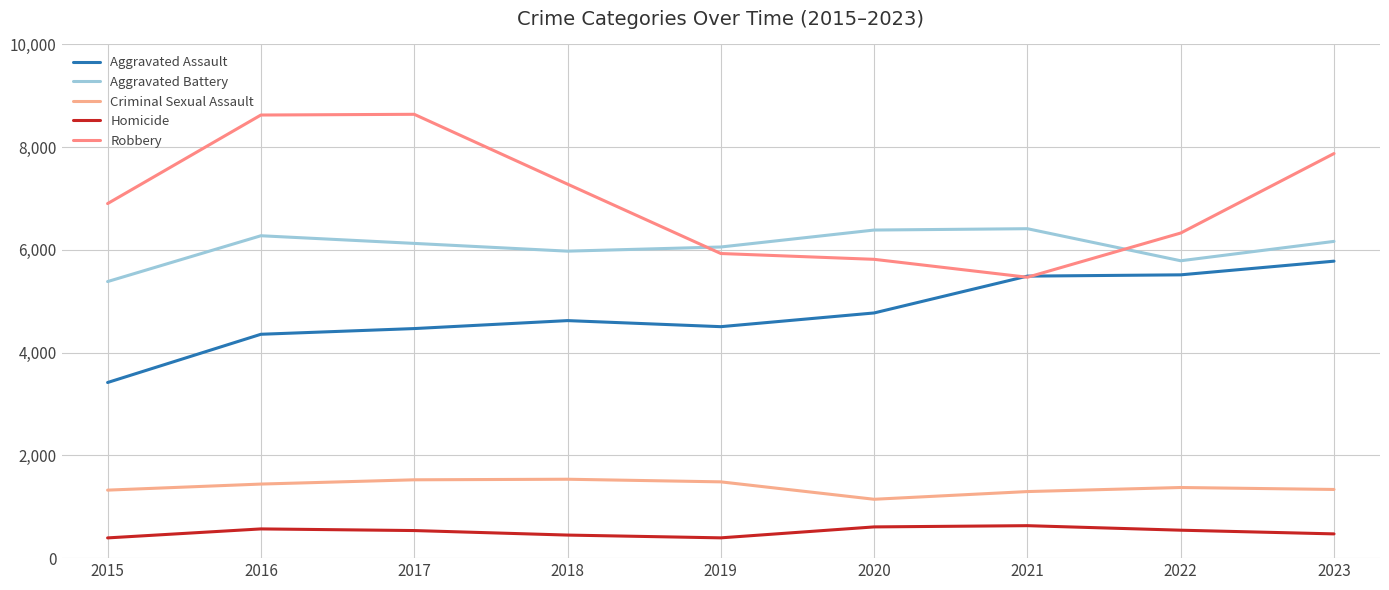

How many lines are shown in the chart?

5